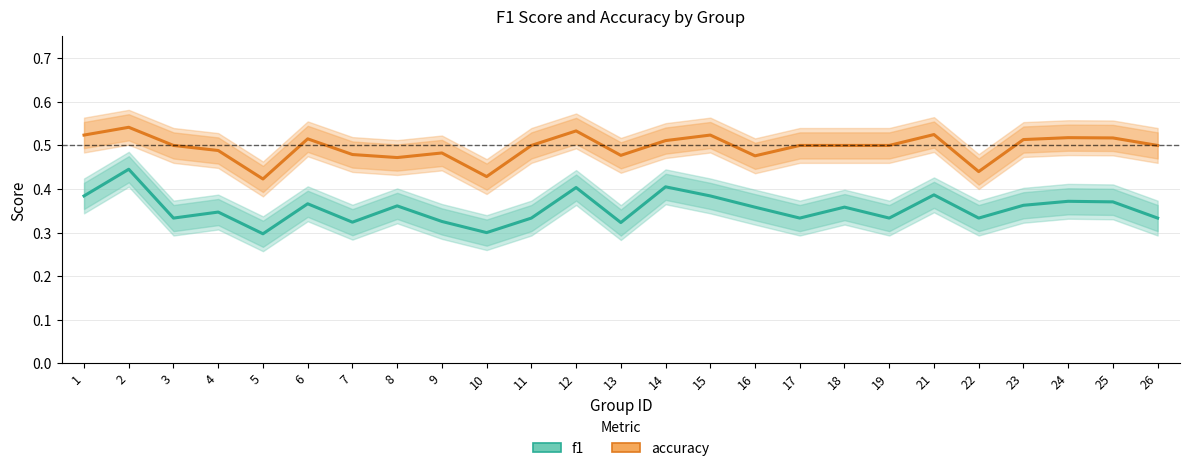

At which category does the chart reach its peak across all series?

2